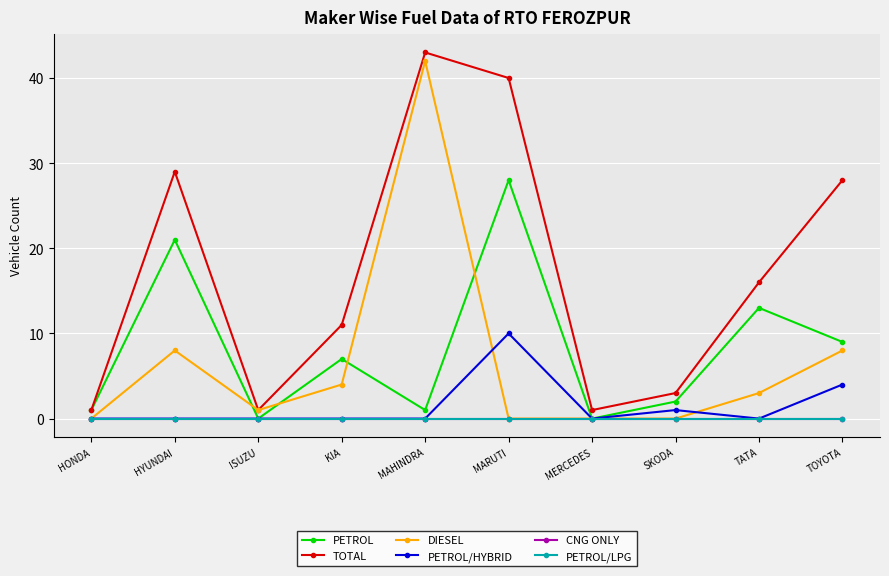

Between HONDA and HYUNDAI, which series saw the biggest shift?

TOTAL